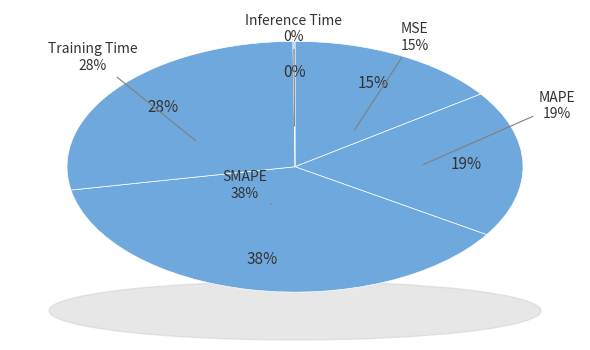

Which category has the biggest portion of the pie?

SMAPE